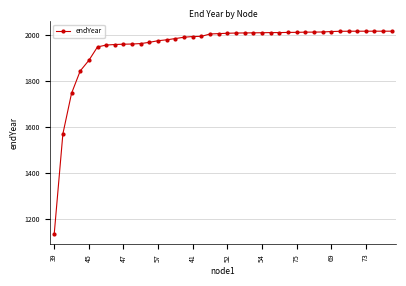

What is the minimum value shown in the chart?

1136.7